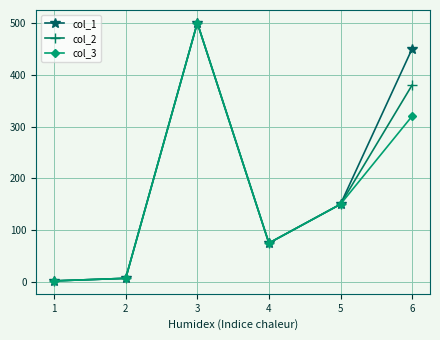

At which label does col_3 first exceed 150?

3